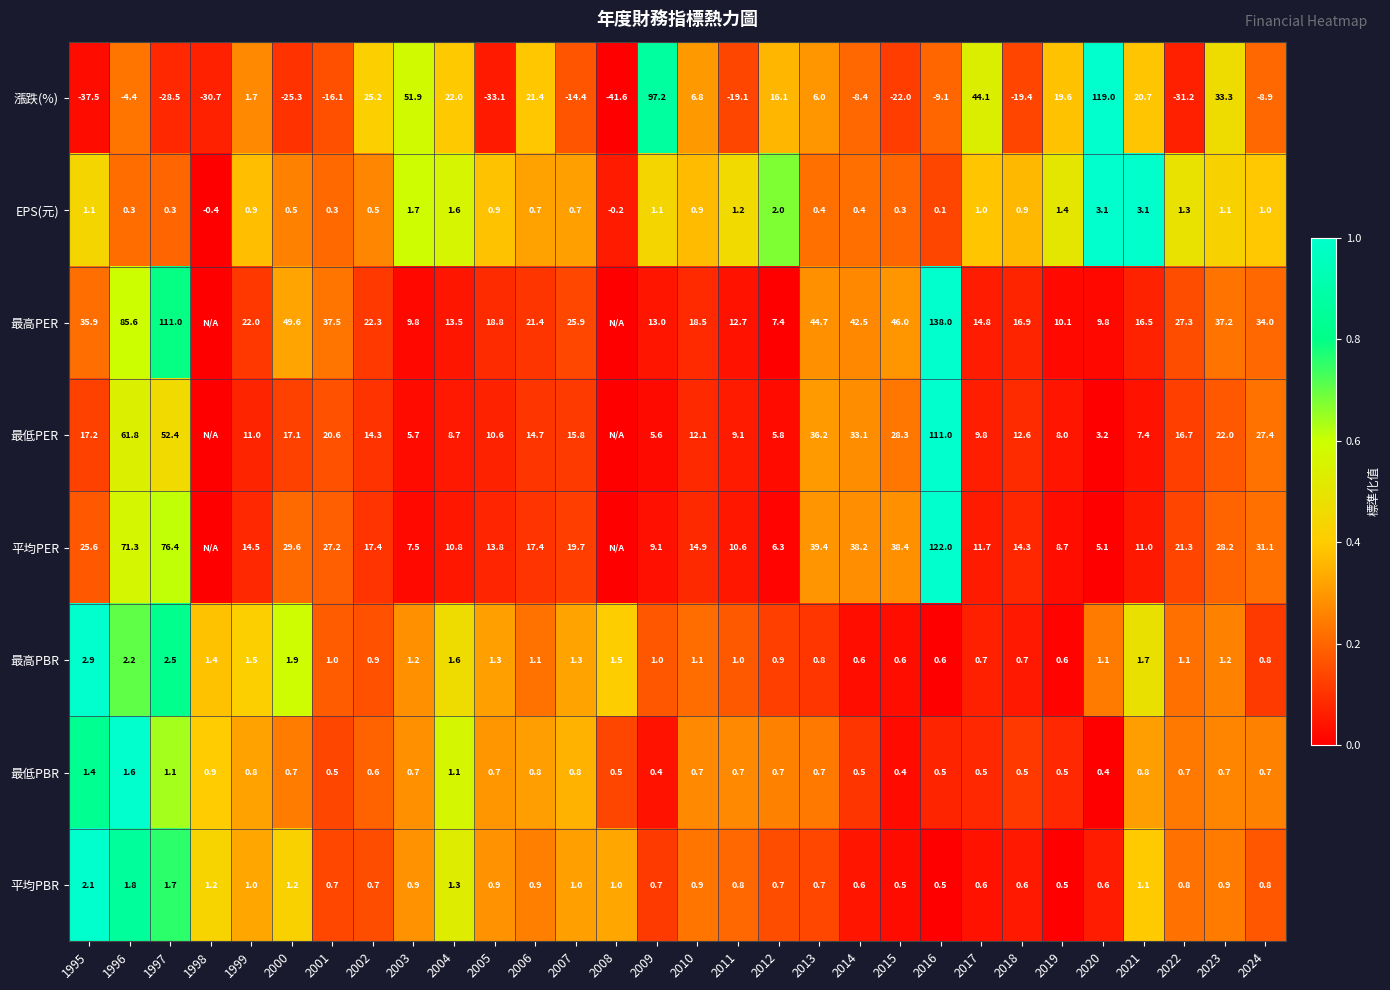

Rank the series at 1999 from lowest to highest value.

最低PBR, EPS(元), 平均PBR, 最高PBR, 漲跌(%), 最低PER, 平均PER, 最高PER